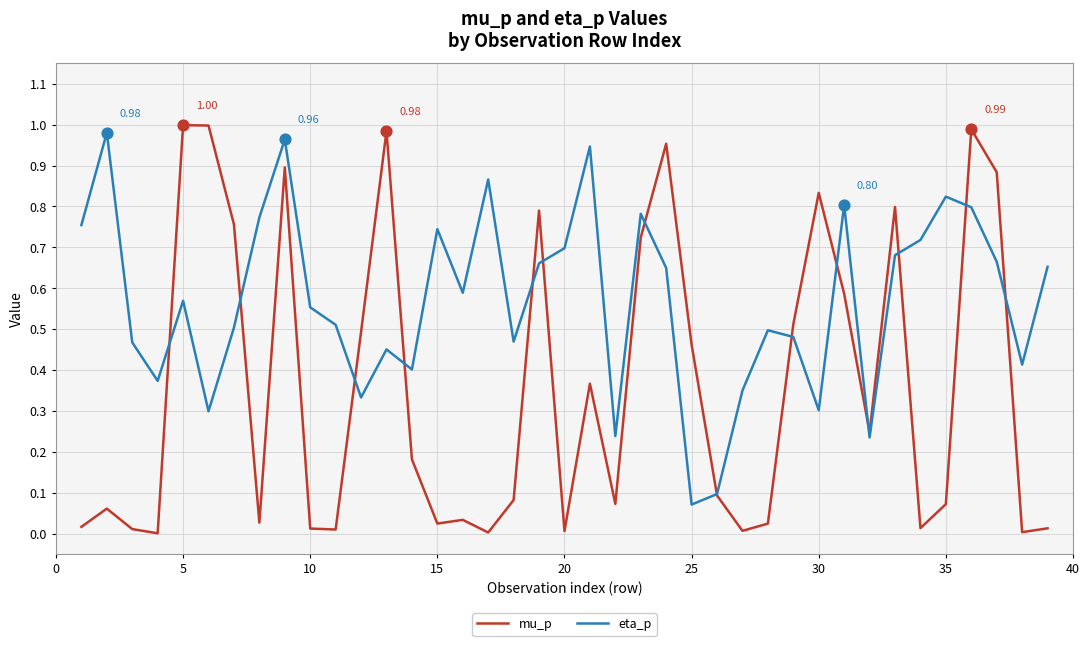

What are all the series names shown in the legend?

mu_p, eta_p